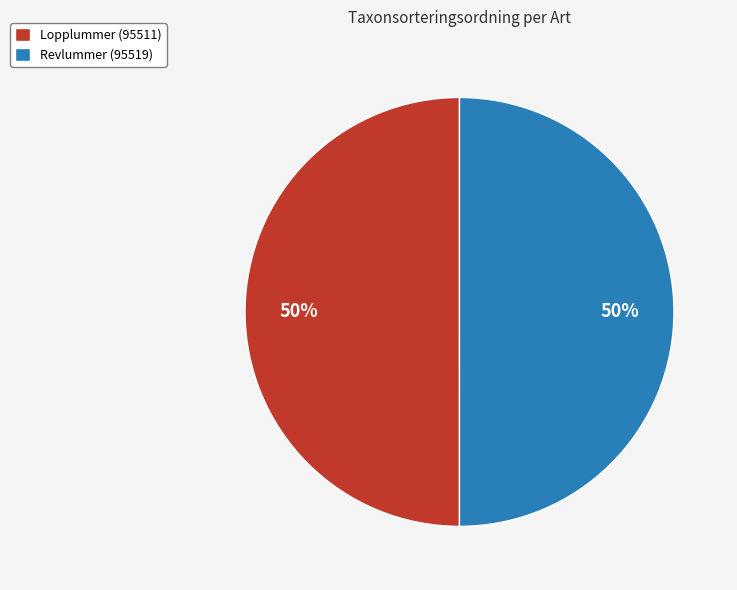

Approximately how many times larger is the value at Revlummer (95519) compared to Lopplummer (95511)?

1.0